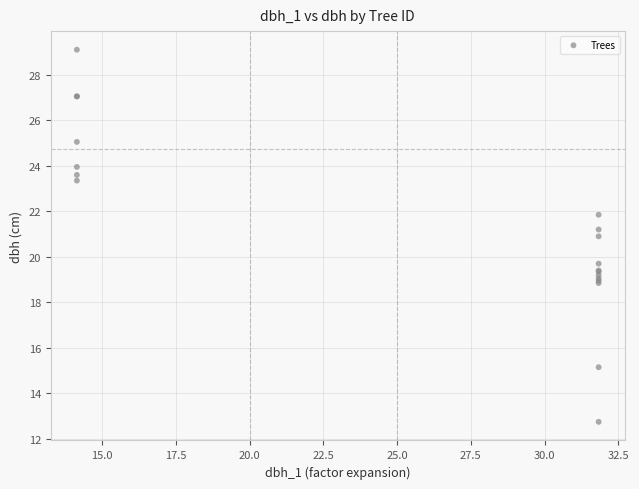

What Y value in the scatter plot is closest to 20?

19.7